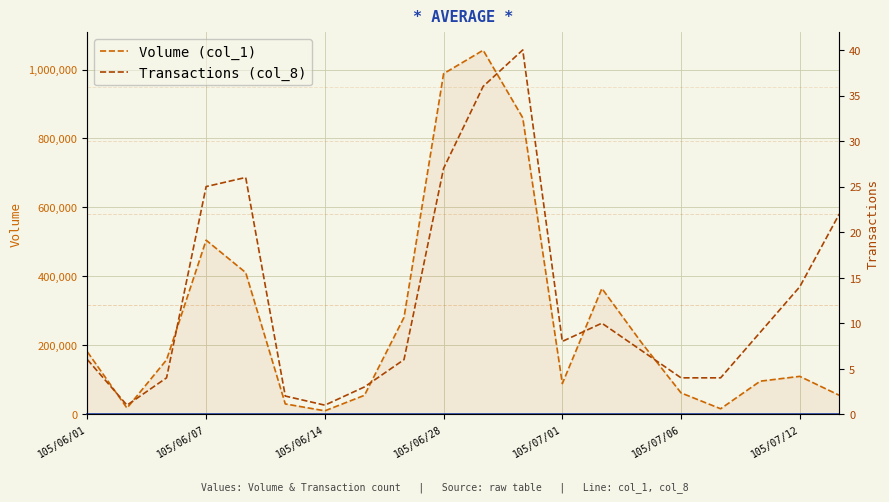

The value of Volume (col_1) at 105/06/07 is 837533. True or false?

False